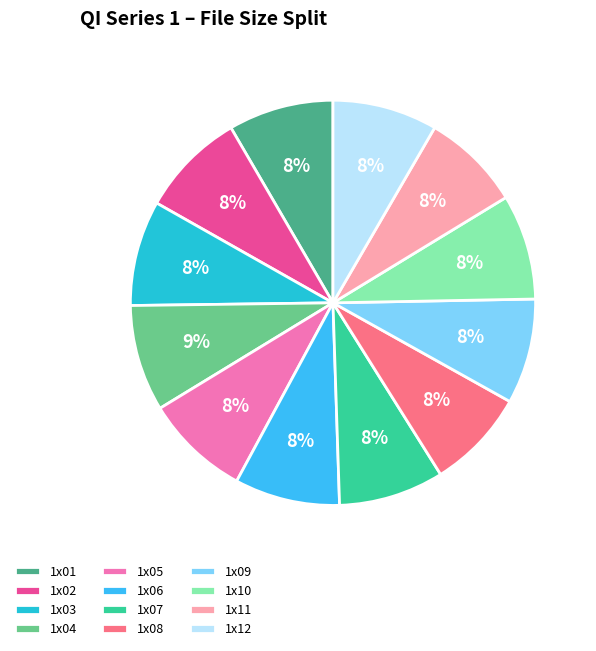

What percentage is the 1x02 slice, to the nearest percent?

8%